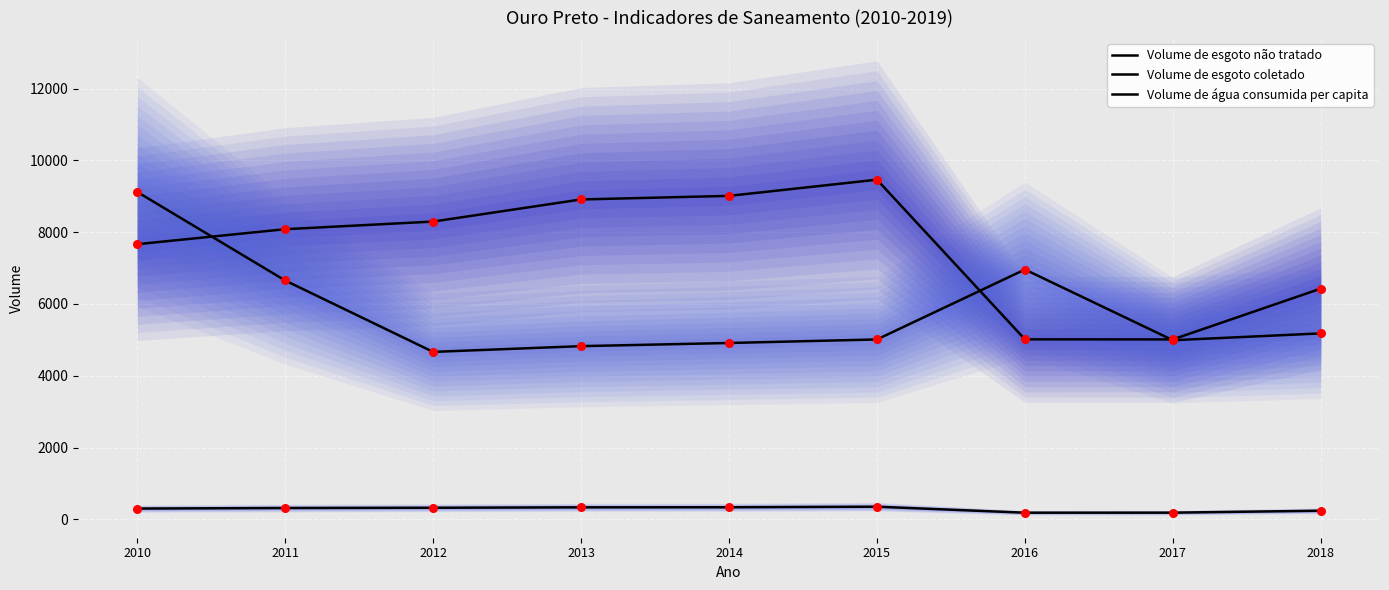

Which series has the widest spread of Y values?

Volume de esgoto coletado